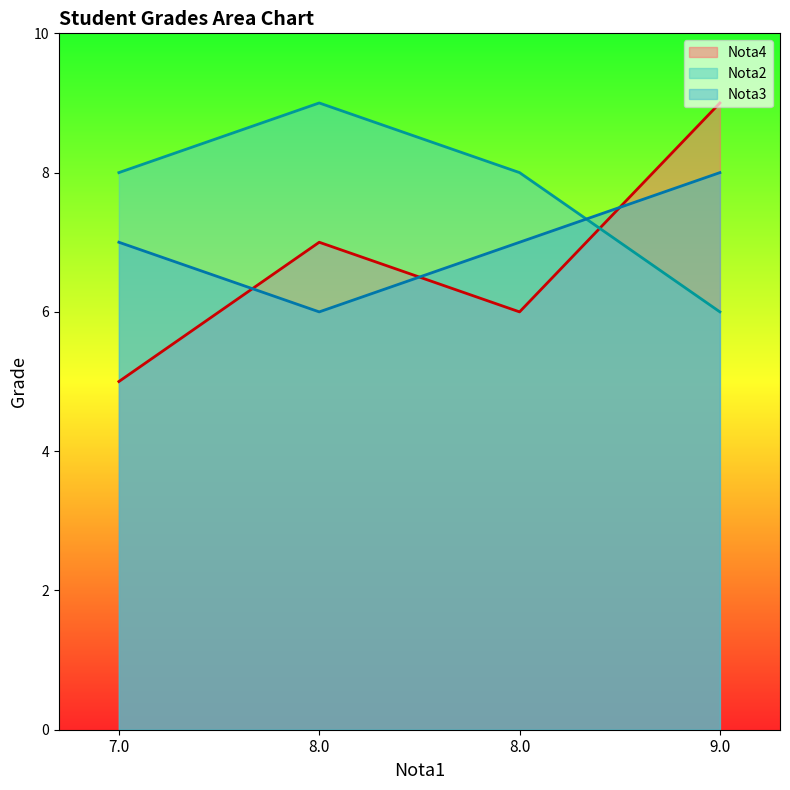

How many lines are shown in the chart?

3